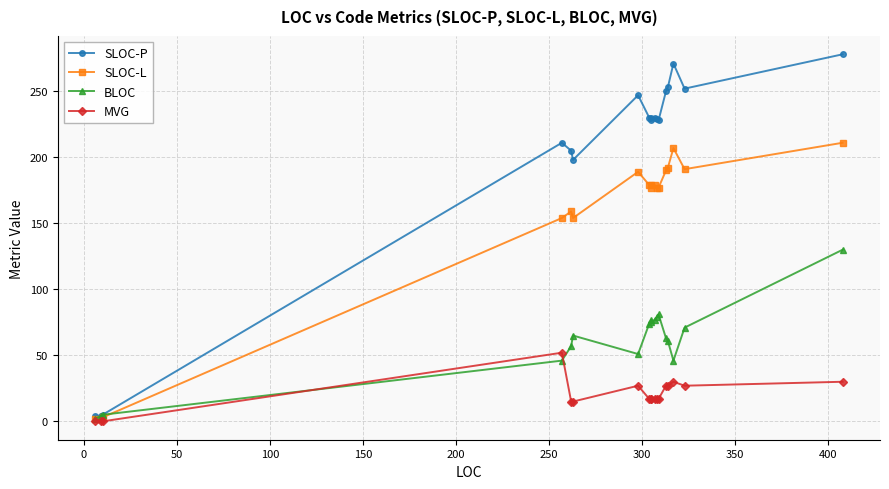

True or false: MVG has more than 0 interior local peaks.

True